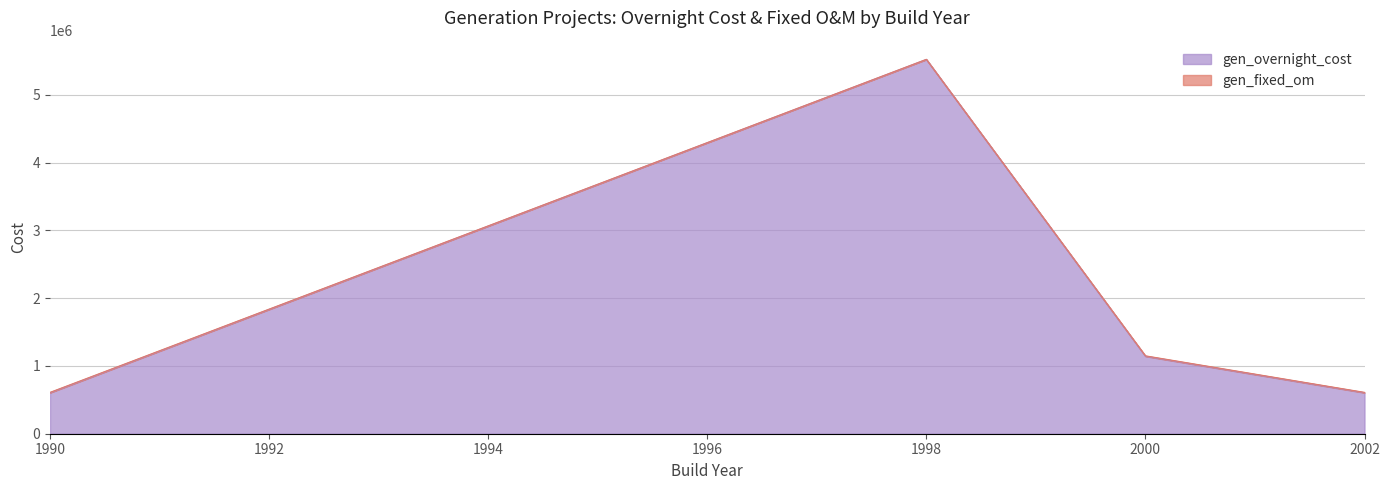

How many points are higher than both their immediate neighbors (excluding endpoints)?

1